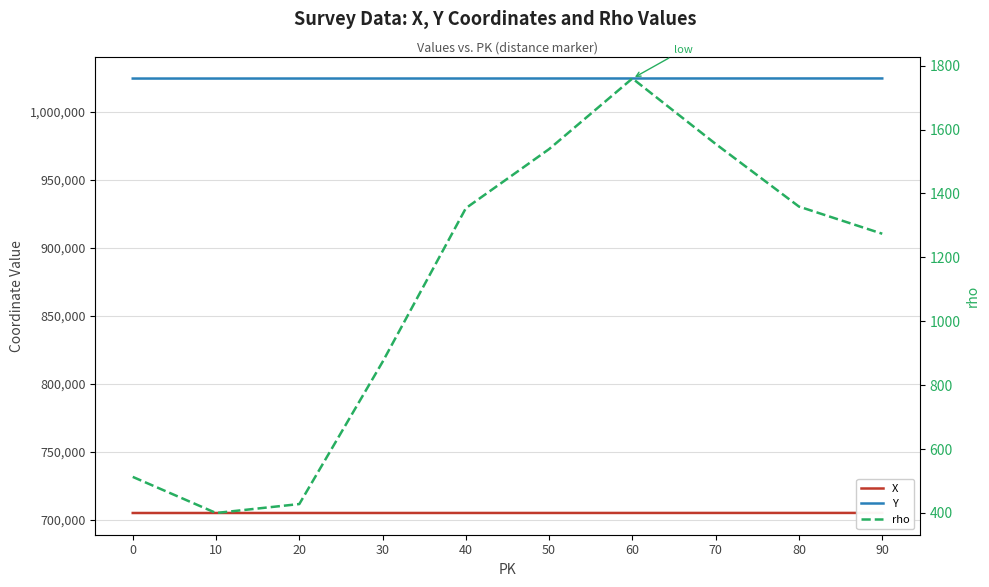

Reading left to right, what are all the values shown in this chart?

X: 704922	704928	704935	704940	704947	704951	704957	704963	704970	704975
Y: 1024424	1024429	1024437	1024445	1024452	1024462	1024470	1024478	1024484	1024492
rho: 513	400	428	873	1354	1539	1760	1555	1359	1274